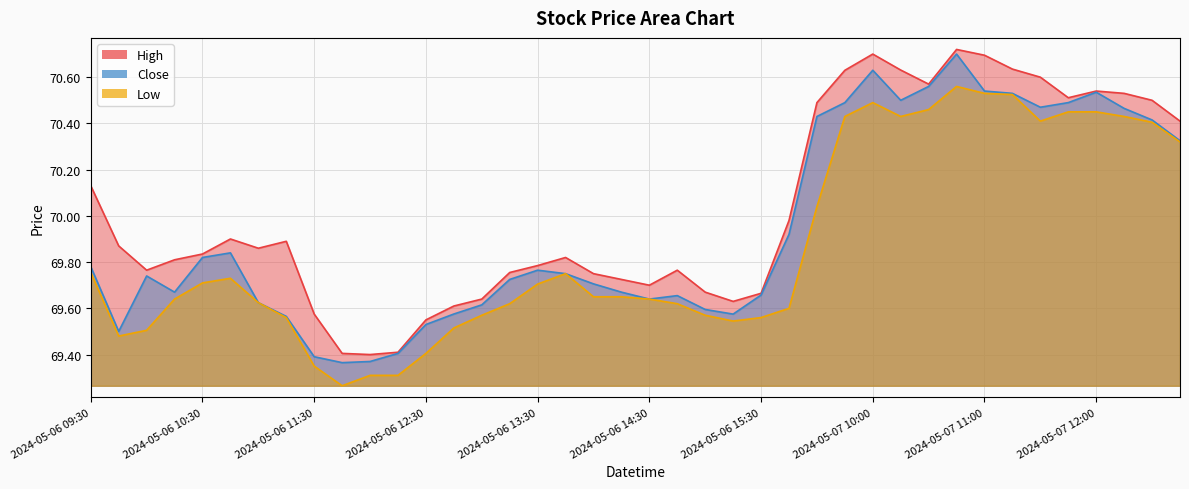

What is the label of the 18th point from the left?

2024-05-06 13:45